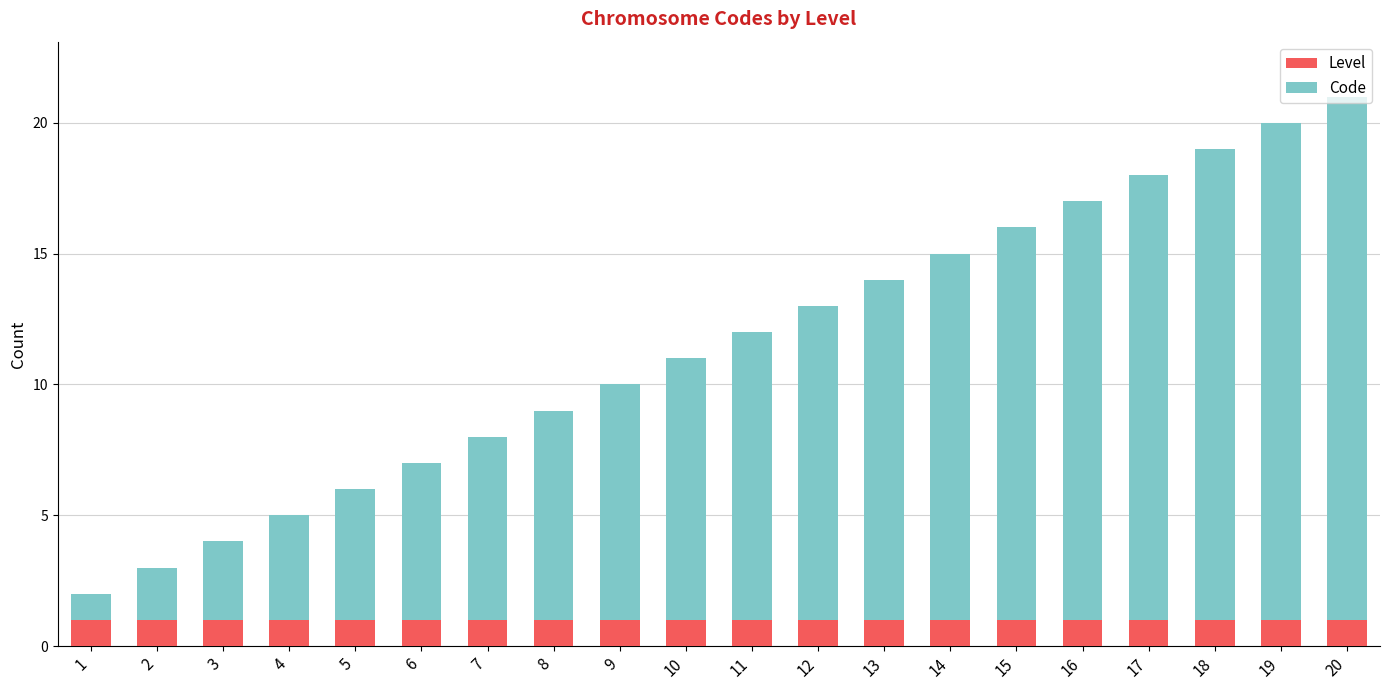

The Level series shows 1 at 2. True or false?

True